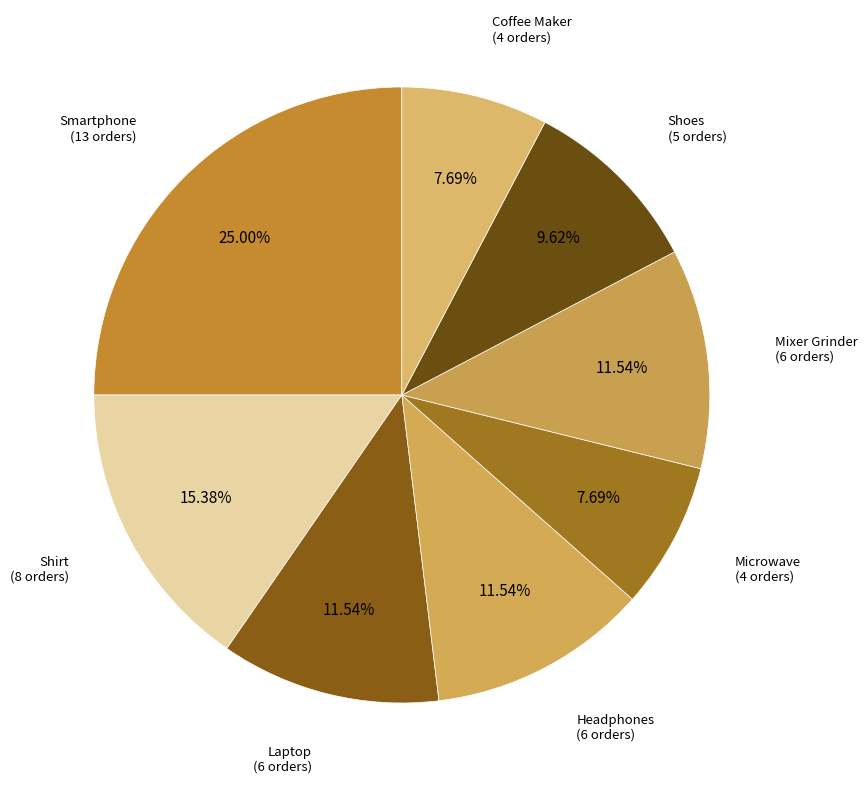

Count the number of slices in the pie.

8